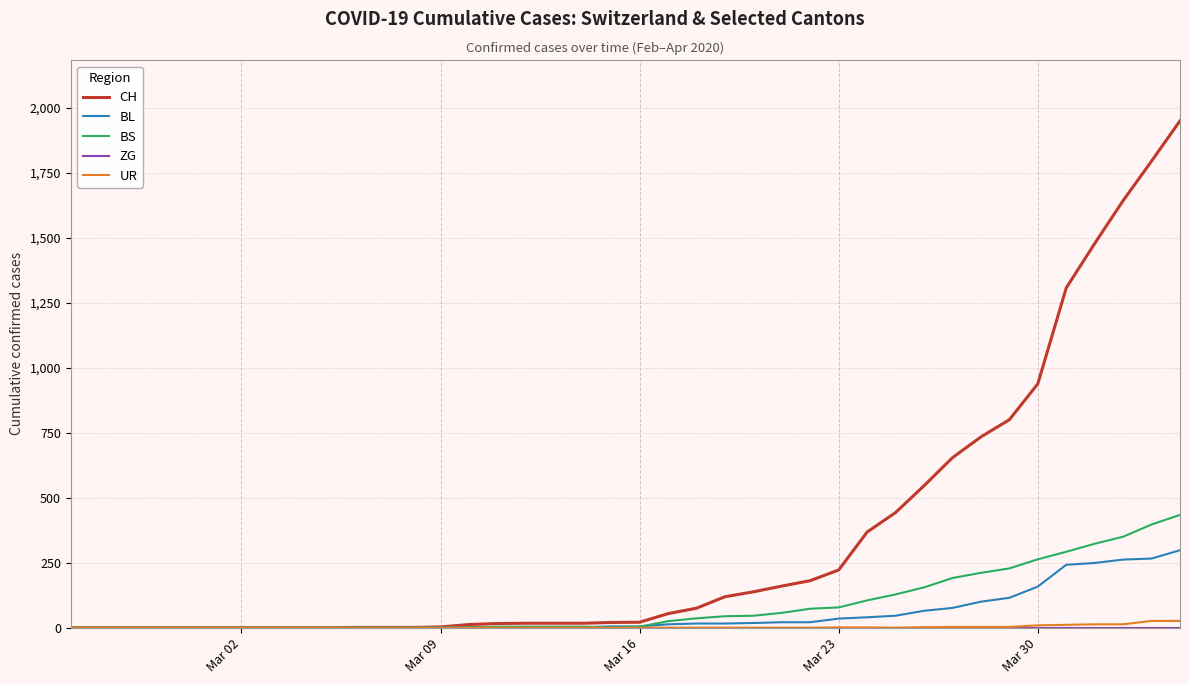

Which series has the largest range (max minus min)?

CH